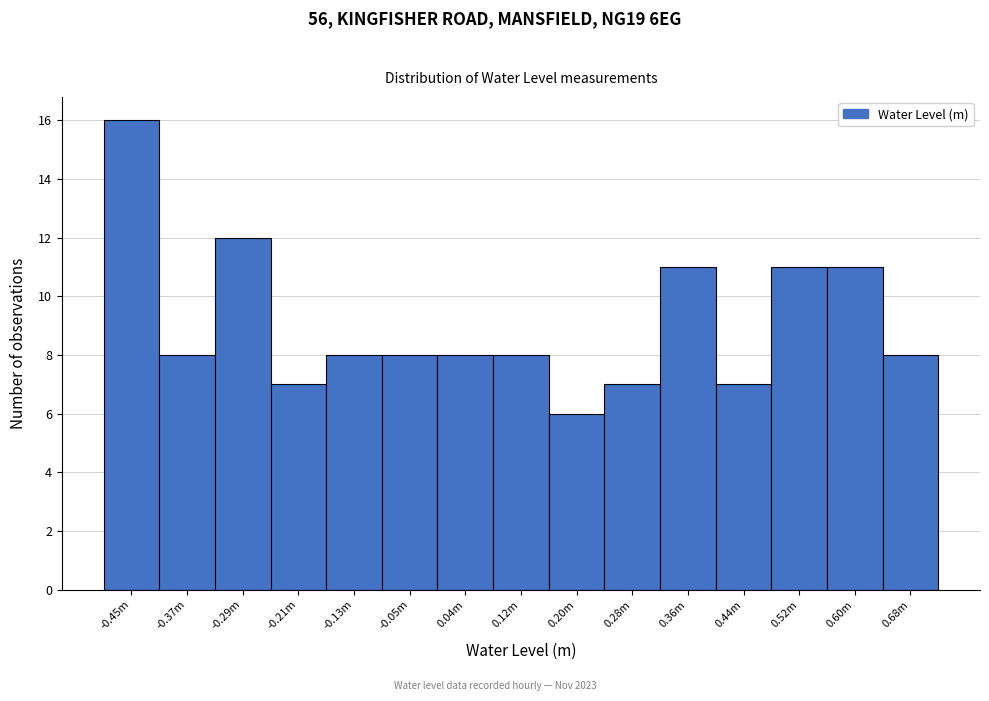

Reading left to right, extract all data points from this chart.

-0.45m=16	-0.37m=8	-0.29m=12	-0.21m=7	-0.13m=8	-0.05m=8	0.04m=8	0.12m=8	0.20m=6	0.28m=7	0.36m=11	0.44m=7	0.52m=11	0.60m=11	0.68m=8